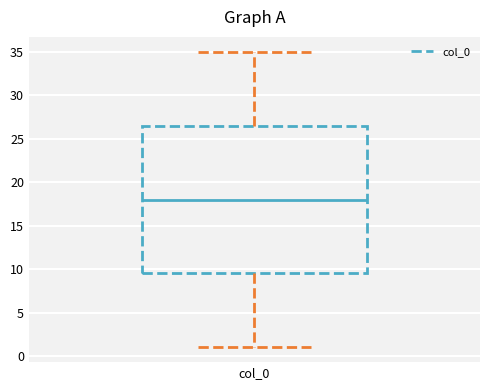

Read this box plot against the y-axis: the position of the median line, the range covered by the box, and the ends of both whiskers. The values are not printed on the chart, so give them approximately, as read against the axis.

median 18.0, box 9.5 to 26.5, whiskers 1.0 to 35.0